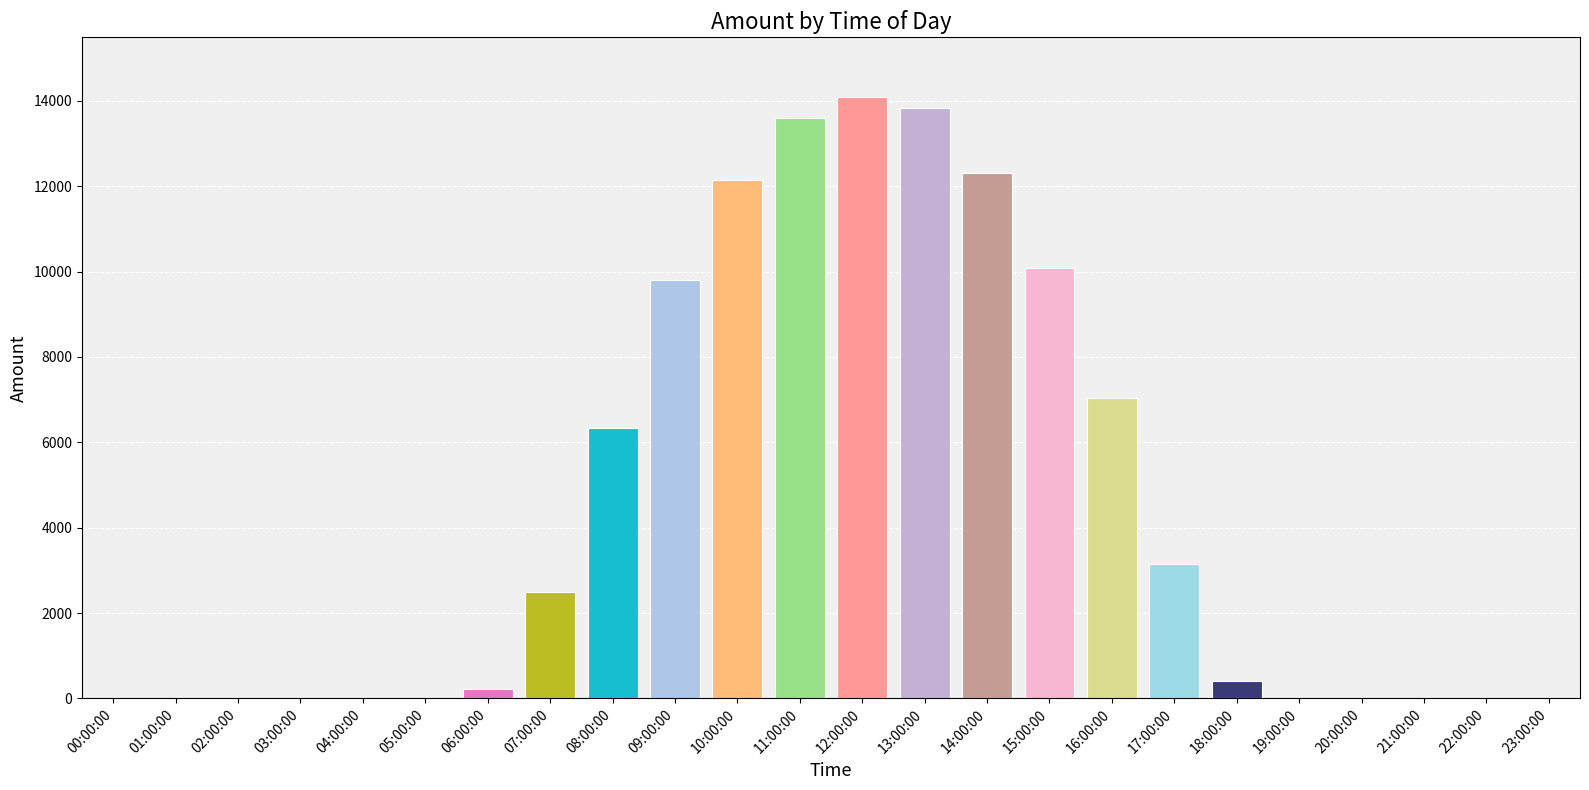

The chart shows a value of 5630 at 15:00:00. True or false?

False